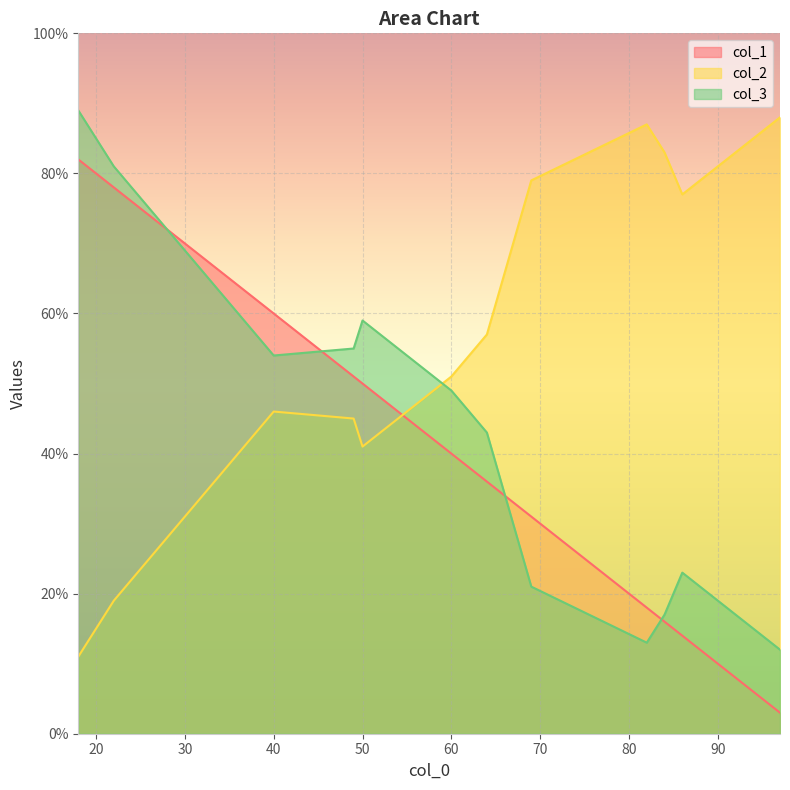

How many lines are shown in the chart?

3